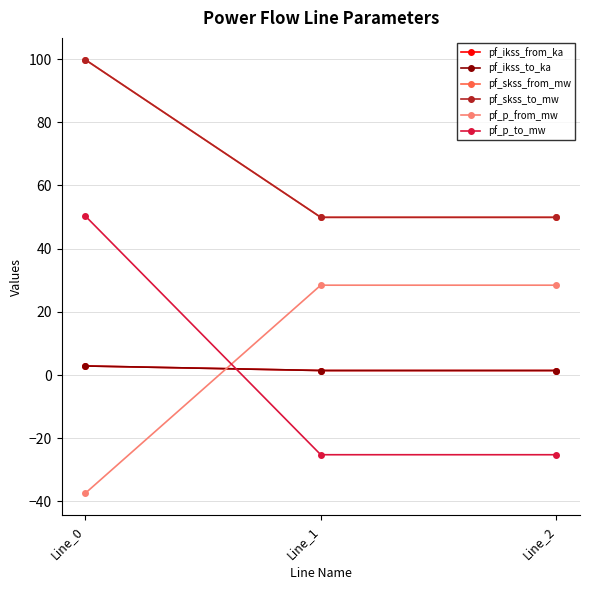

What is the lowest value of the pf_ikss_from_ka series?

1.4